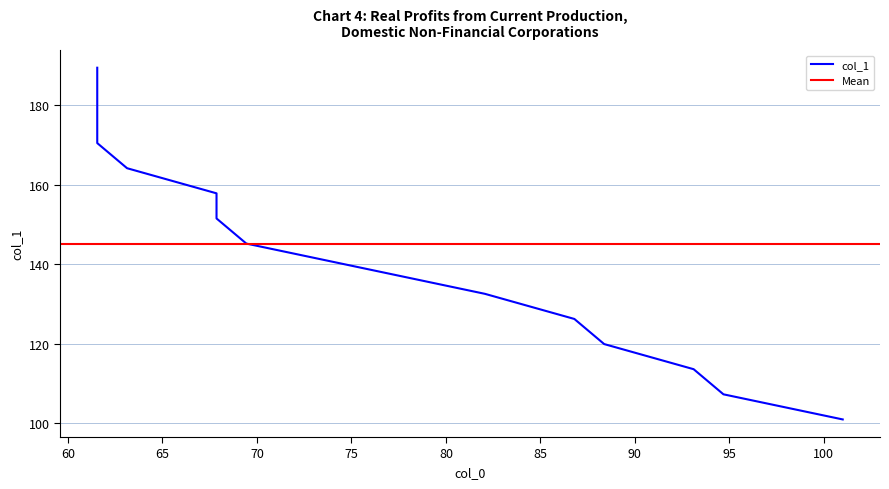

What is the difference between the maximum and minimum values?

88.4